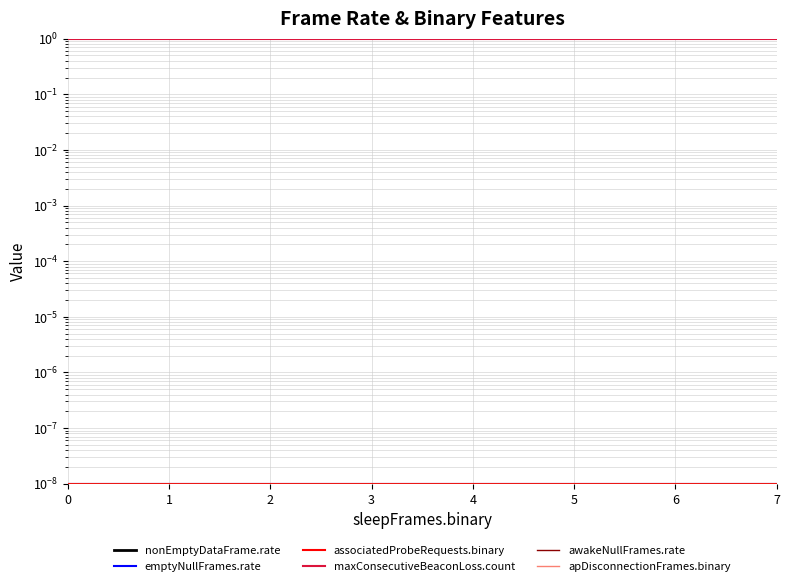

Count the number of categories in the chart.

8